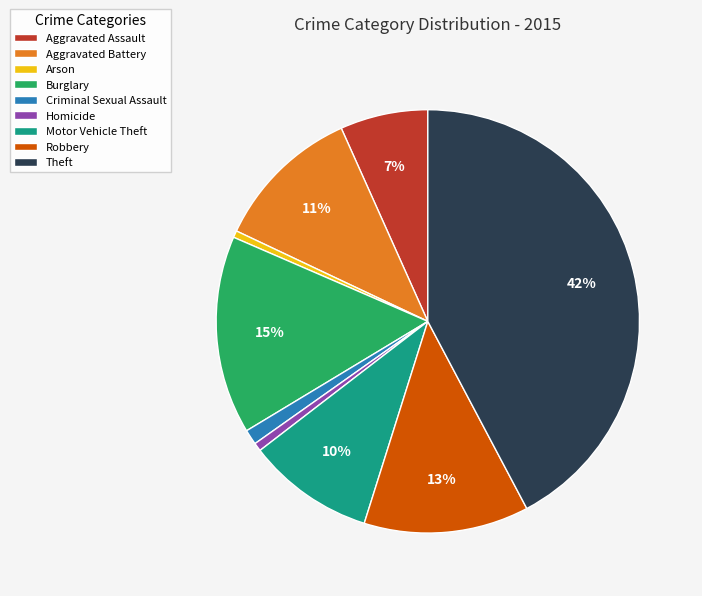

To the nearest percent, what is the combined percentage of Robbery and Criminal Sexual Assault?

14%